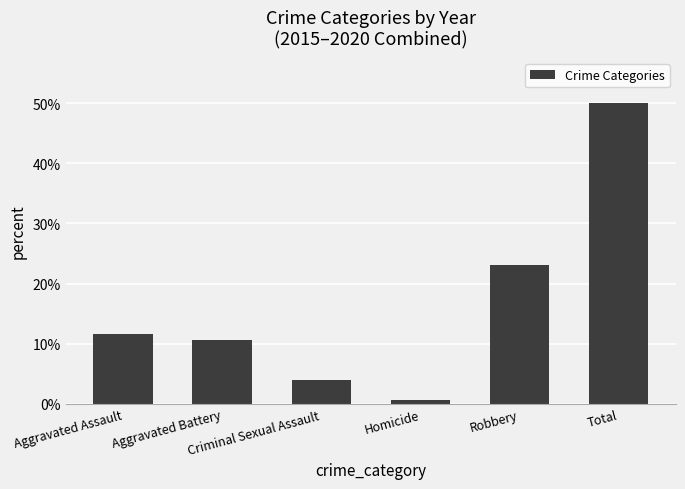

List the labels in order of value, largest first.

Total, Robbery, Aggravated Assault, Aggravated Battery, Criminal Sexual Assault, Homicide